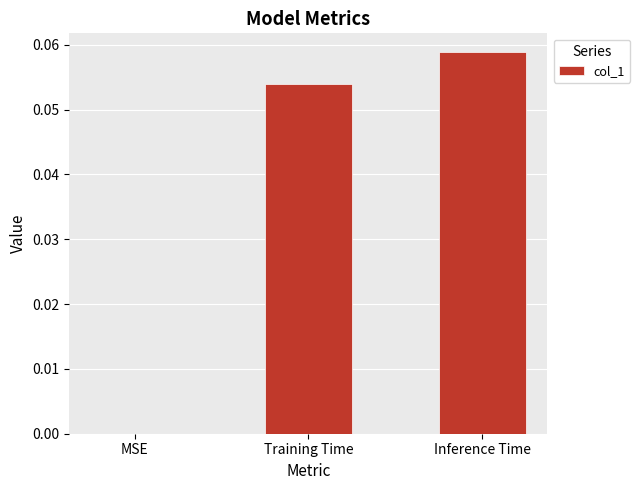

Which category has the highest value across all series?

Inference Time